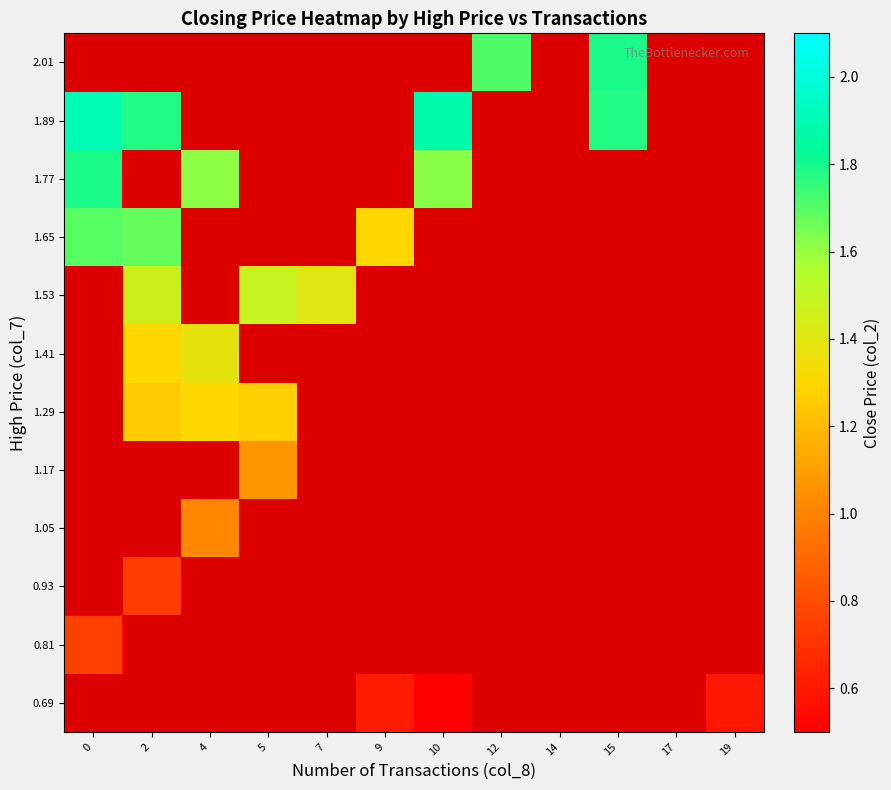

Reading left to right, extract all data points from this chart.

0.69: 0=0.0	2=0.0	4=0.0	5=0.0	7=0.0	9=0.6	10=0.5	12=0.0	14=0.0	15=0.0	17=0.0	19=0.6
0.81: 0=0.8	2=0.0	4=0.0	5=0.0	7=0.0	9=0.0	10=0.0	12=0.0	14=0.0	15=0.0	17=0.0	19=0.0
0.93: 0=0.0	2=0.7	4=0.0	5=0.0	7=0.0	9=0.0	10=0.0	12=0.0	14=0.0	15=0.0	17=0.0	19=0.0
1.05: 0=0.0	2=0.0	4=1.0	5=0.0	7=0.0	9=0.0	10=0.0	12=0.0	14=0.0	15=0.0	17=0.0	19=0.0
1.17: 0=0.0	2=0.0	4=0.0	5=1.1	7=0.0	9=0.0	10=0.0	12=0.0	14=0.0	15=0.0	17=0.0	19=0.0
1.29: 0=0.0	2=1.3	4=1.3	5=1.3	7=0.0	9=0.0	10=0.0	12=0.0	14=0.0	15=0.0	17=0.0	19=0.0
1.41: 0=0.0	2=1.3	4=1.4	5=0.0	7=0.0	9=0.0	10=0.0	12=0.0	14=0.0	15=0.0	17=0.0	19=0.0
1.53: 0=0.0	2=1.5	4=0.0	5=1.5	7=1.4	9=0.0	10=0.0	12=0.0	14=0.0	15=0.0	17=0.0	19=0.0
1.65: 0=1.7	2=1.7	4=0.0	5=0.0	7=0.0	9=1.3	10=0.0	12=0.0	14=0.0	15=0.0	17=0.0	19=0.0
1.77: 0=1.8	2=0.0	4=1.6	5=0.0	7=0.0	9=0.0	10=1.6	12=0.0	14=0.0	15=0.0	17=0.0	19=0.0
1.89: 0=1.9	2=1.8	4=0.0	5=0.0	7=0.0	9=0.0	10=1.9	12=0.0	14=0.0	15=1.8	17=0.0	19=0.0
2.01: 0=0.0	2=0.0	4=0.0	5=0.0	7=0.0	9=0.0	10=0.0	12=1.7	14=0.0	15=1.8	17=0.0	19=0.0